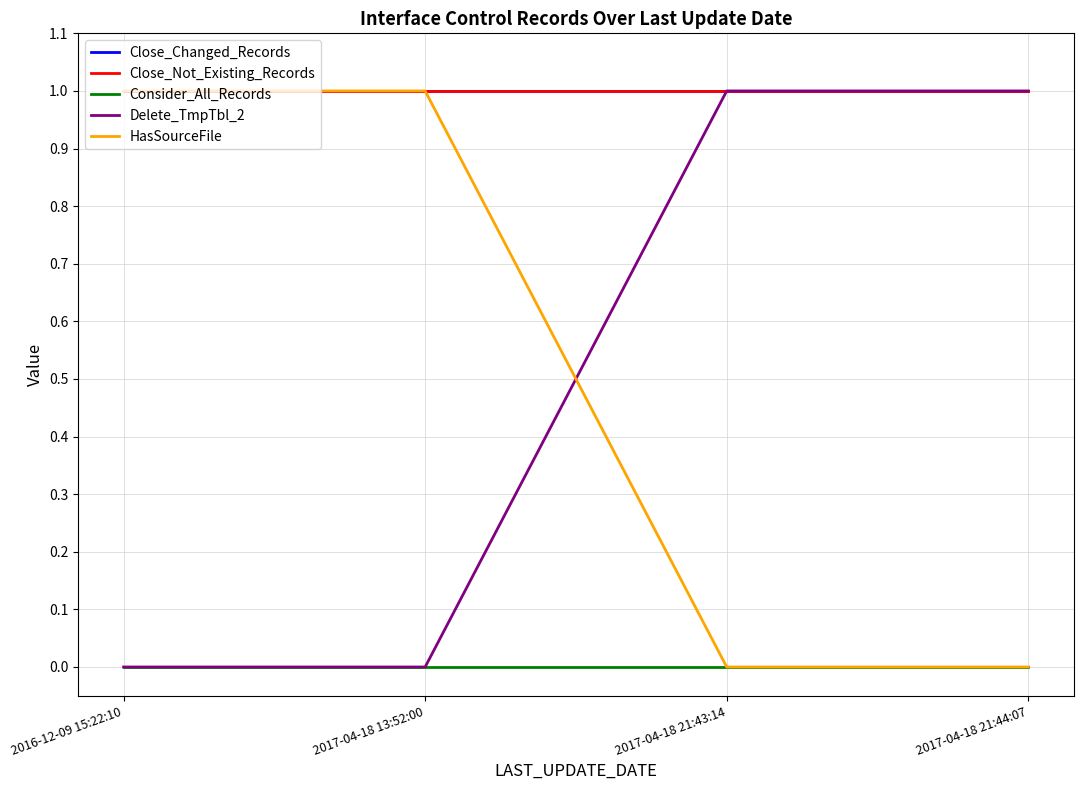

Between 2017-04-18 21:43:14 and 2017-04-18 13:52:00, which is larger?

2017-04-18 21:43:14